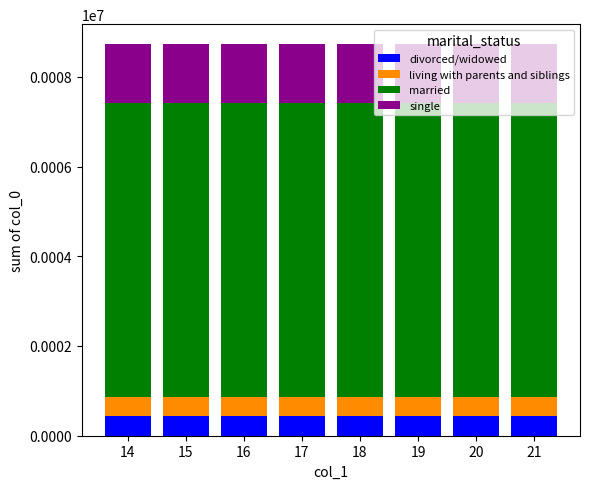

What is the minimum value for divorced/widowed?

436.8